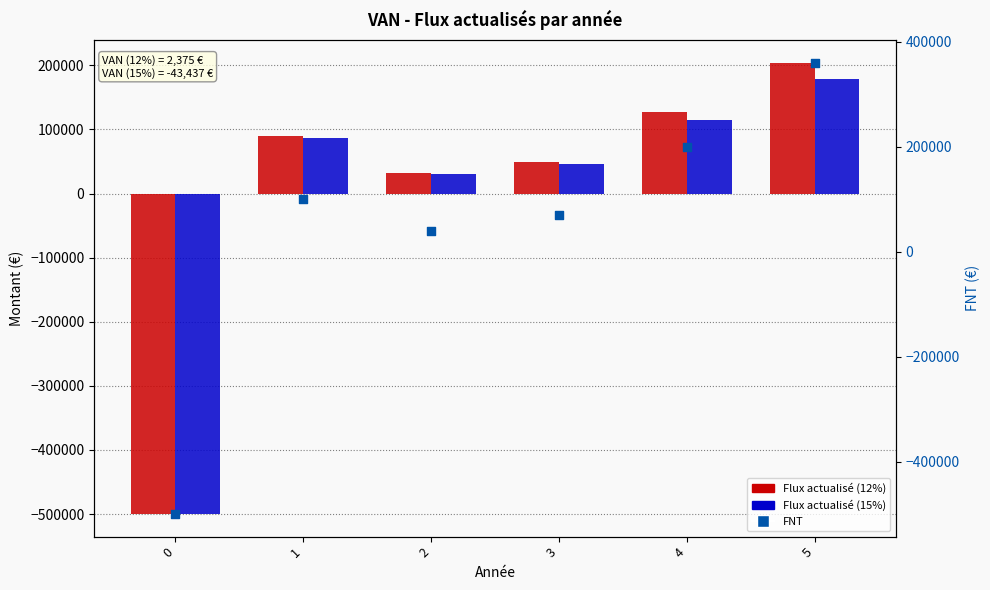

Which series has the largest Y range (max minus min)?

FNT